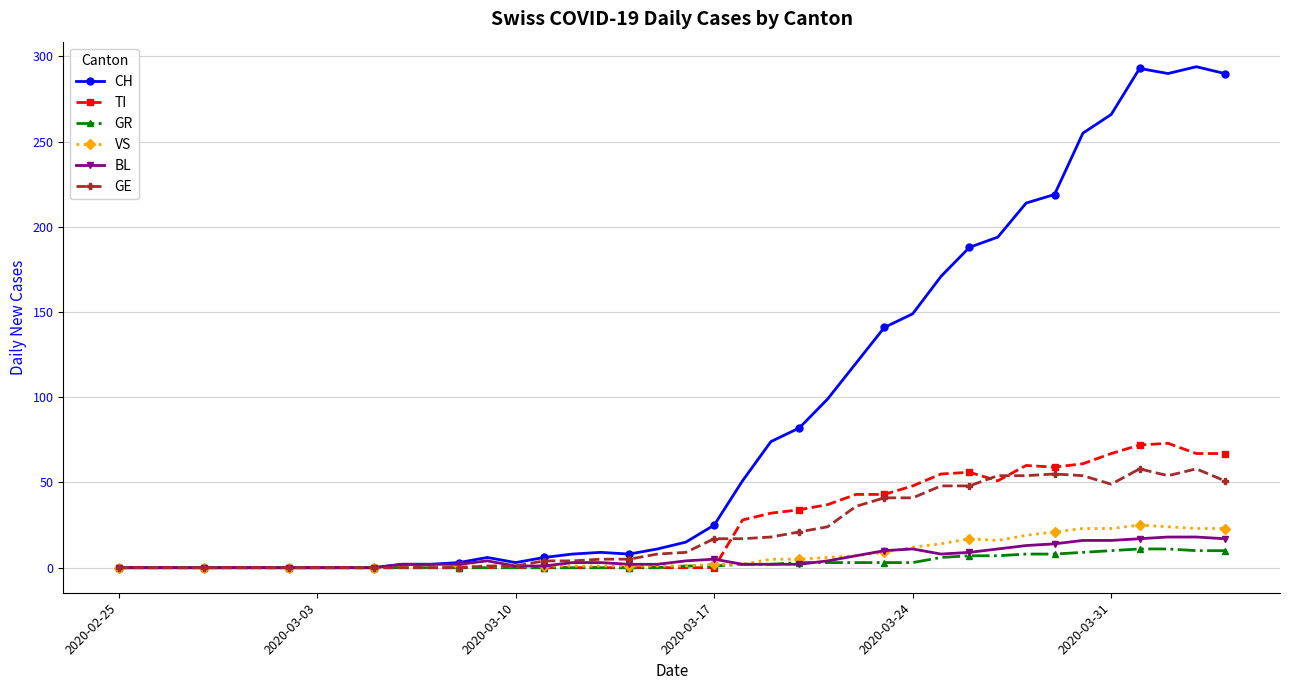

How many data points does each series have?

40